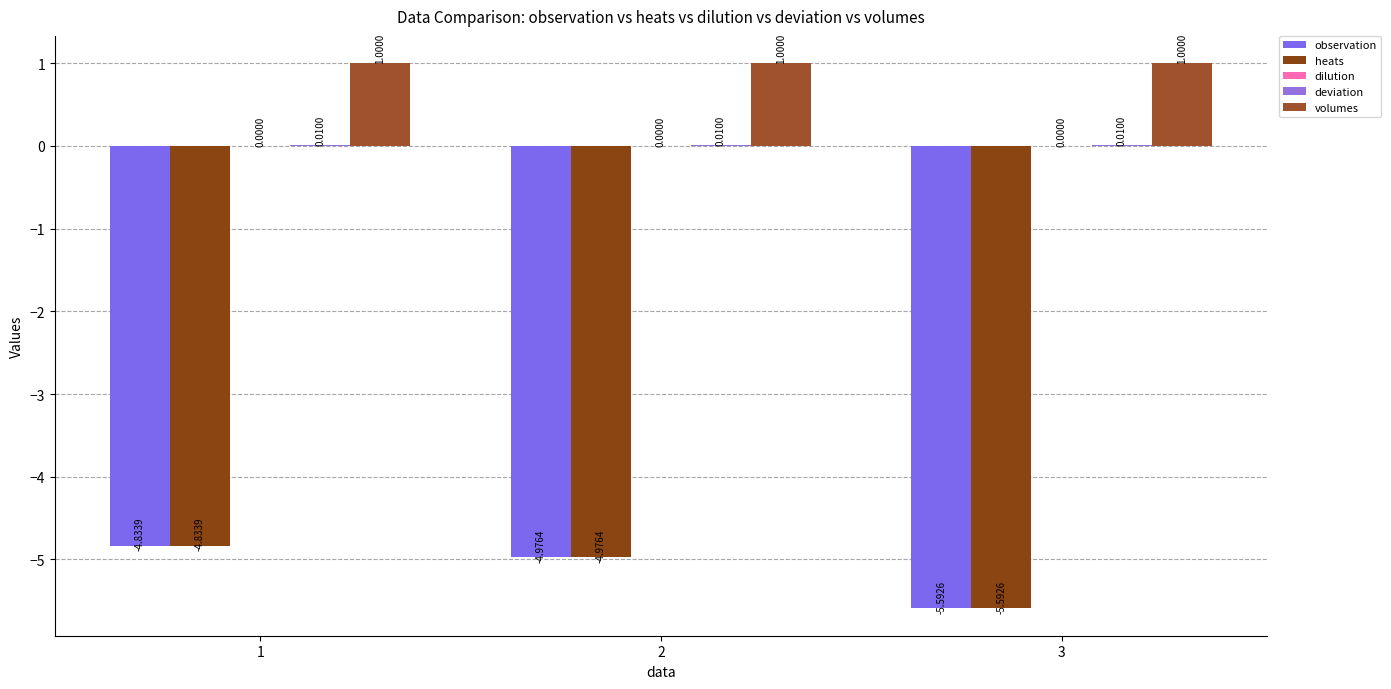

How many series are shown in this chart?

4